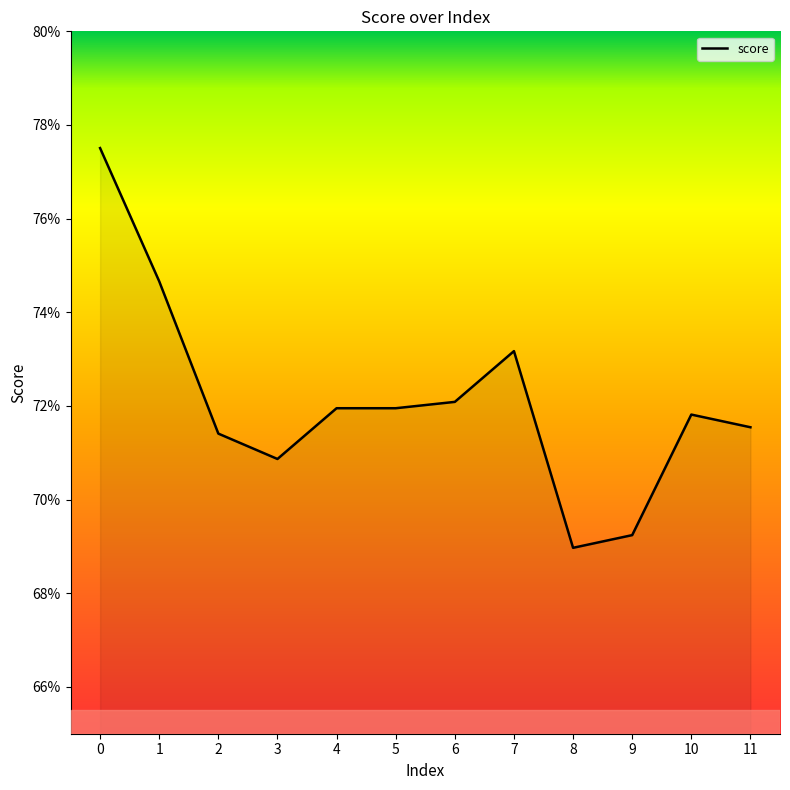

Reading left to right, what are all the values shown in this chart?

0.8	0.7	0.7	0.7	0.7	0.7	0.7	0.7	0.7	0.7	0.7	0.7